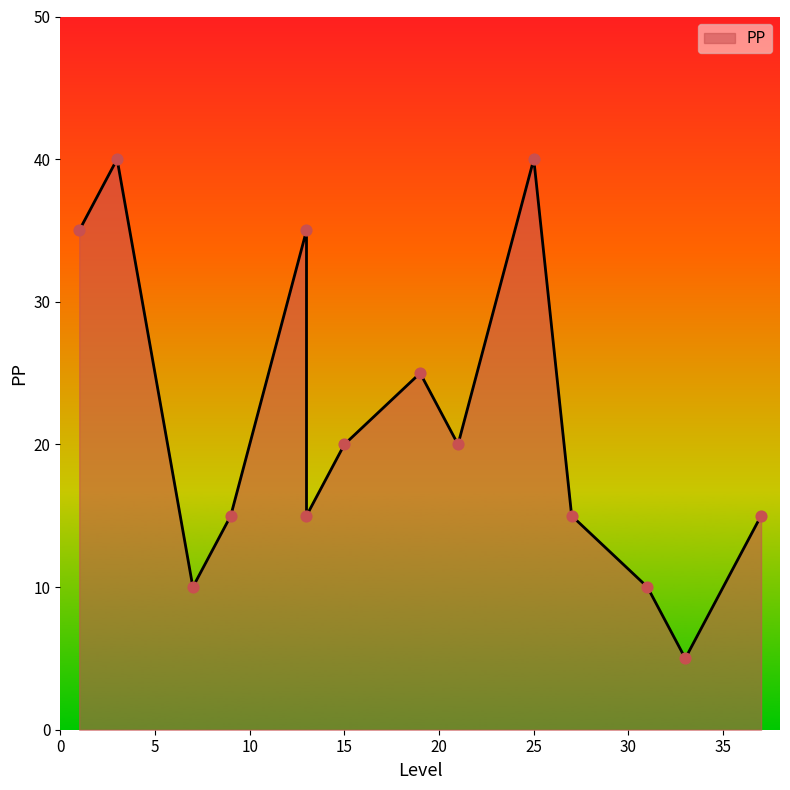

What is the change in value from 7 to 13?

+25